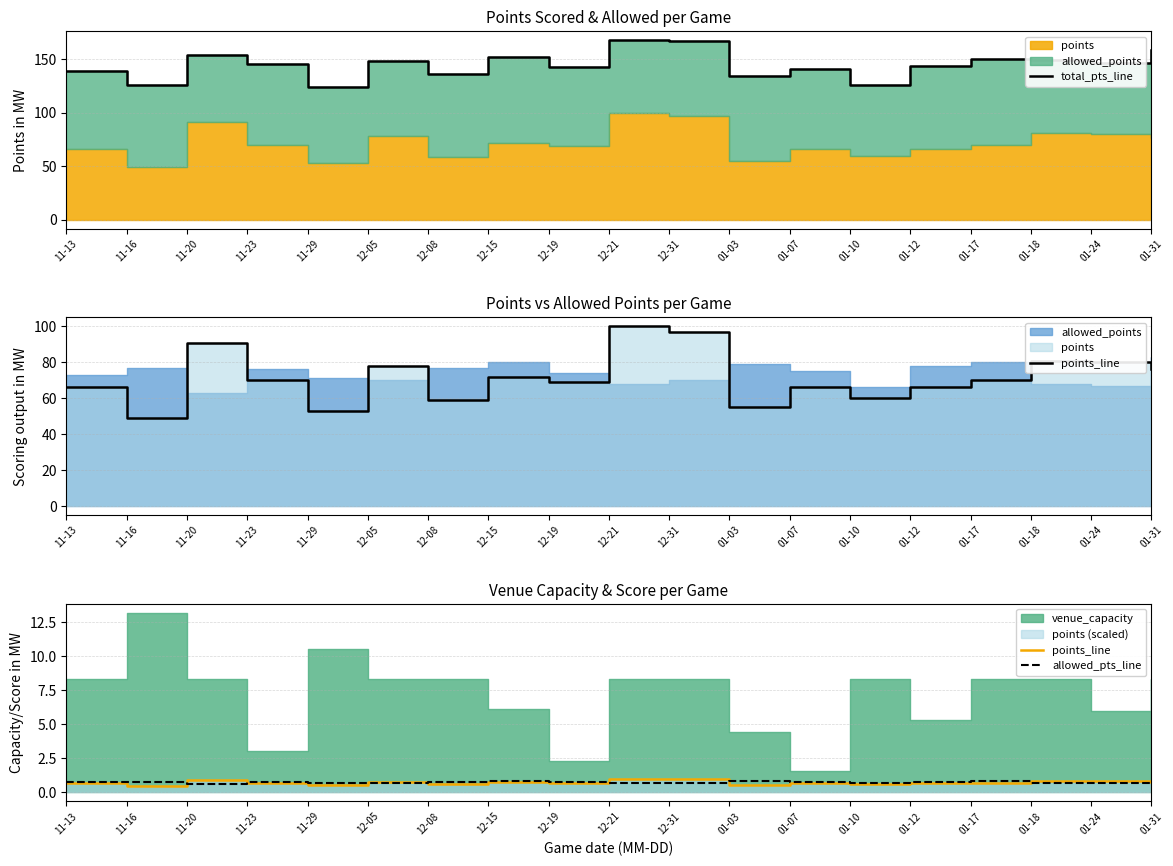

What is the average value of the points_line series?

0.7